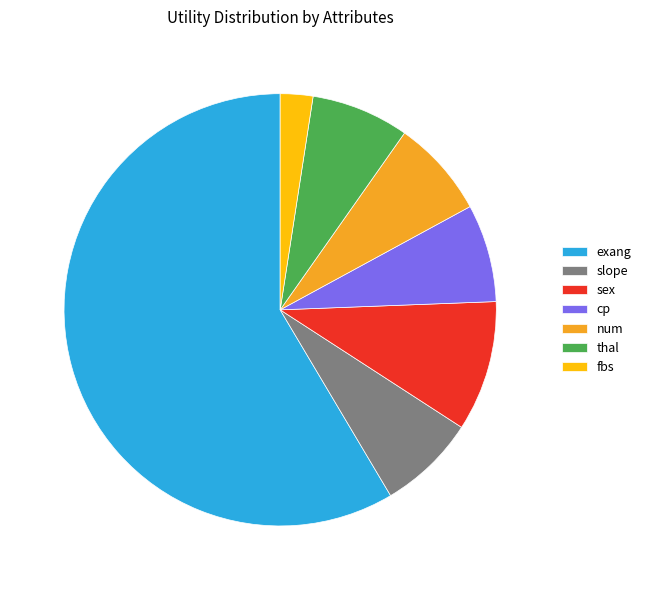

Is the sum of thal and sex greater than half?

No